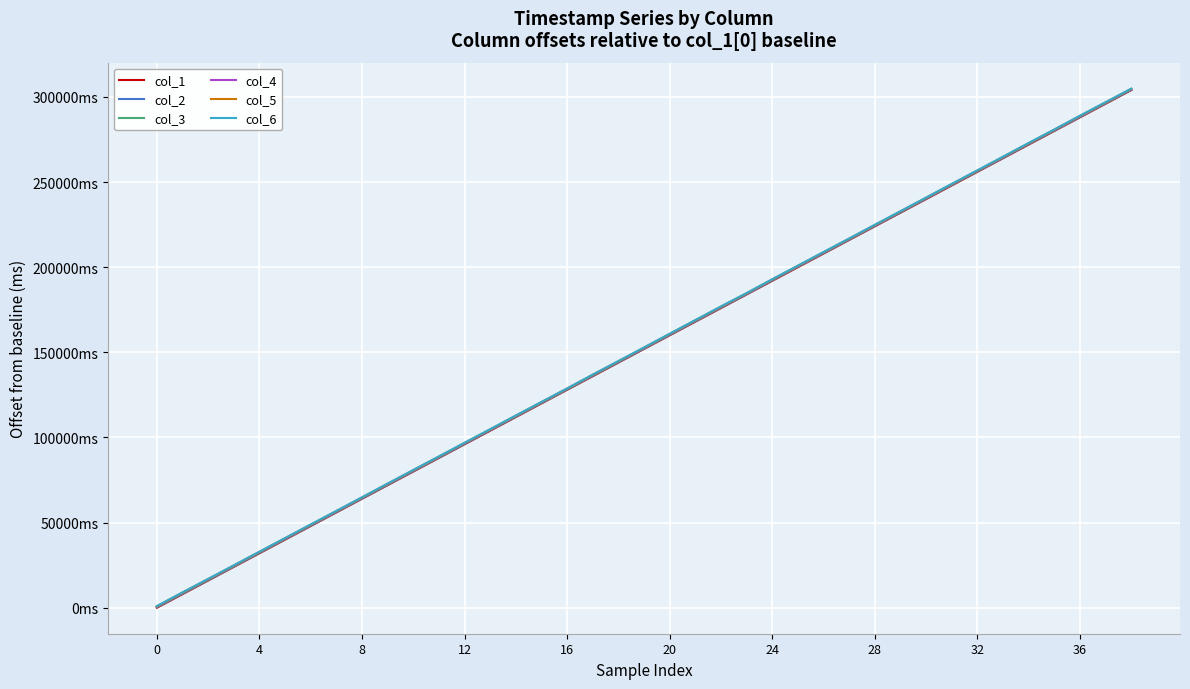

True or false: col_4 and col_5 cross at least once.

False